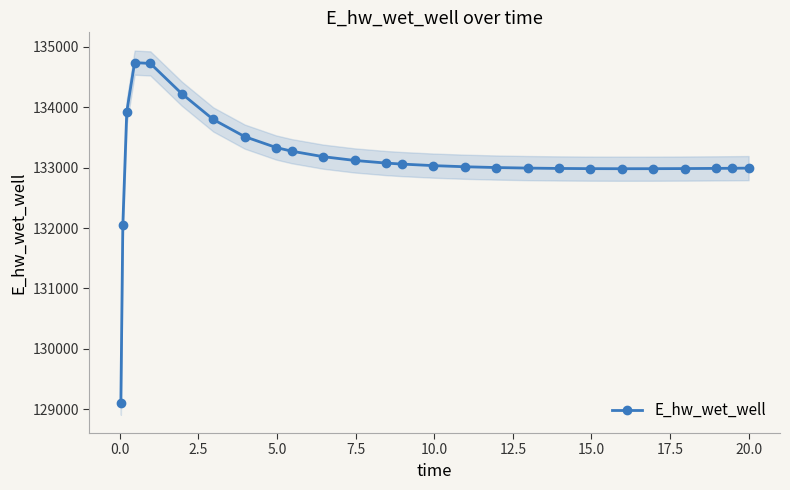

What is the value of the E_hw_wet_well point at the 23rd from the left?

132983.5